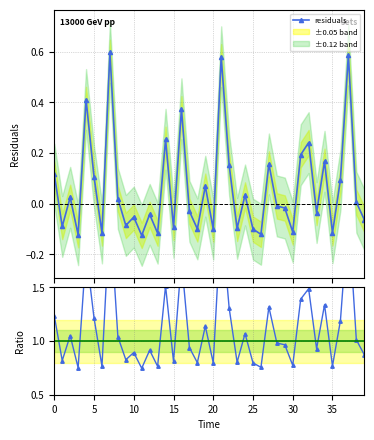

In Ratio to mean, how many points are higher than both neighbors (excluding endpoints)?

14